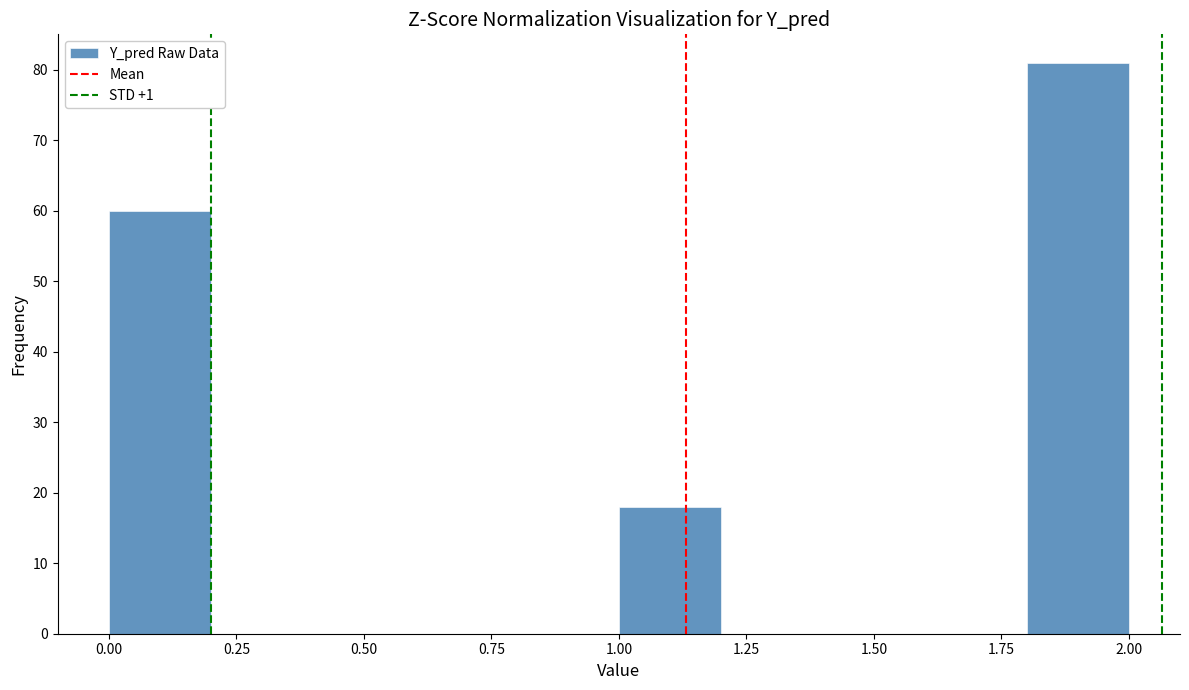

How tall is the bar that spans 0.0 to 0.2 on the x-axis? The values are not printed on the chart, so give them approximately, as read against the axis.

60